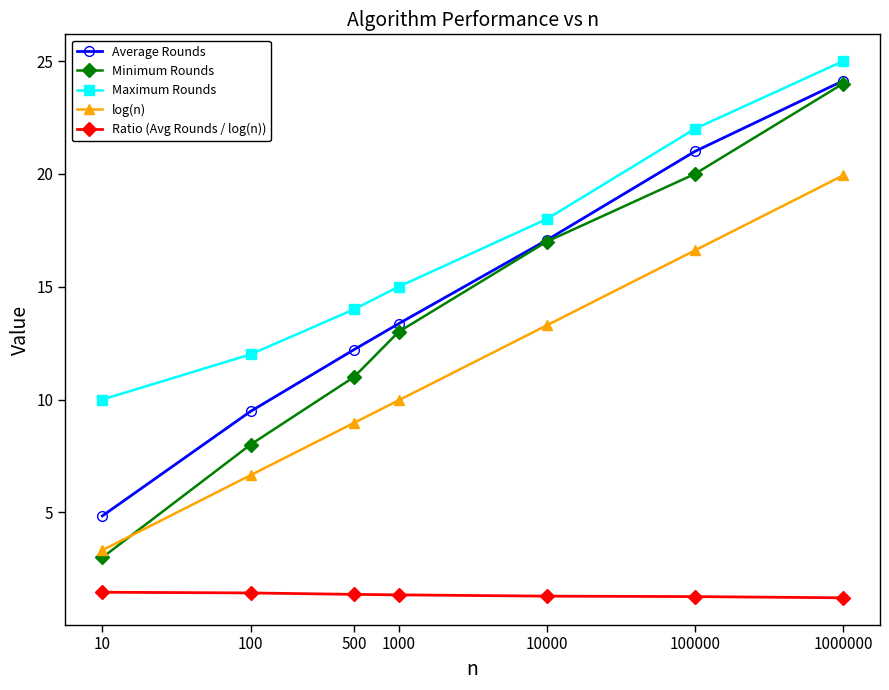

What is the difference between the maximum and second lowest values in the Minimum Rounds series?

16.0